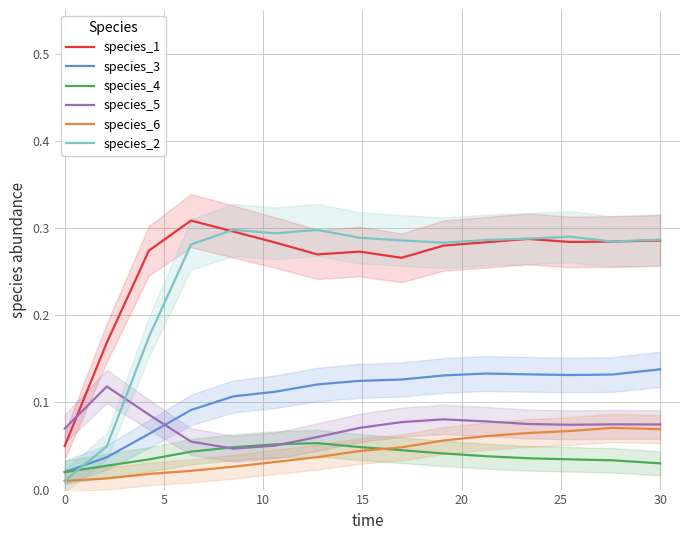

In species_5, how many points are higher than both neighbors (excluding endpoints)?

3